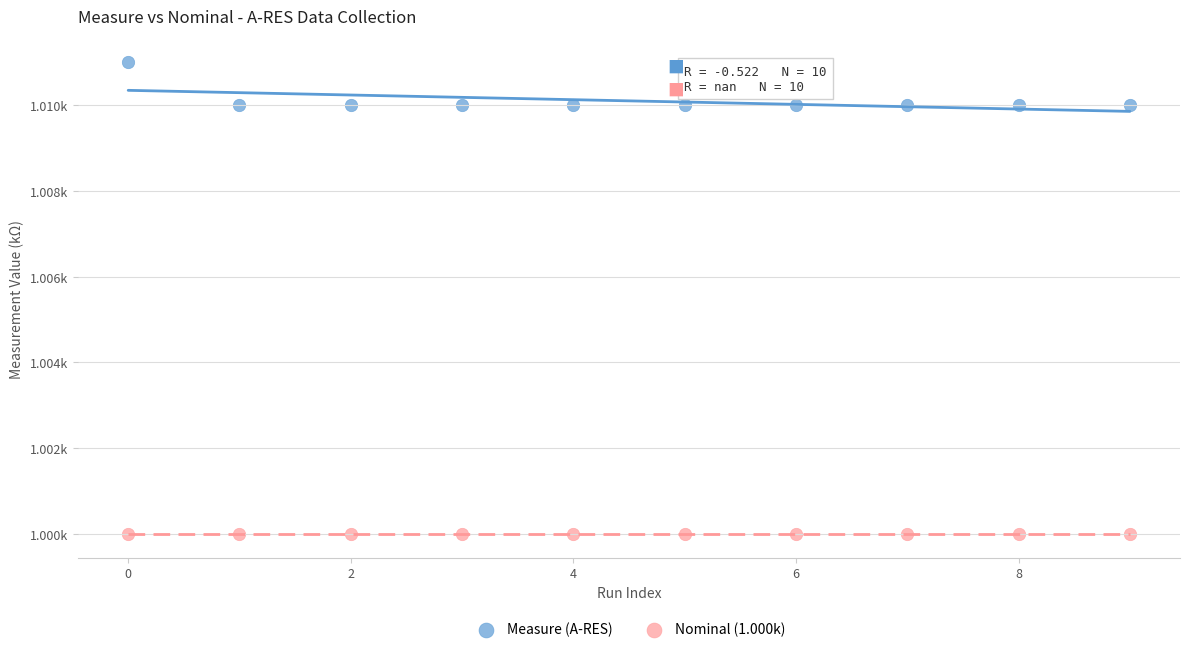

Which series reaches the maximum Y coordinate?

Measure (A-RES)